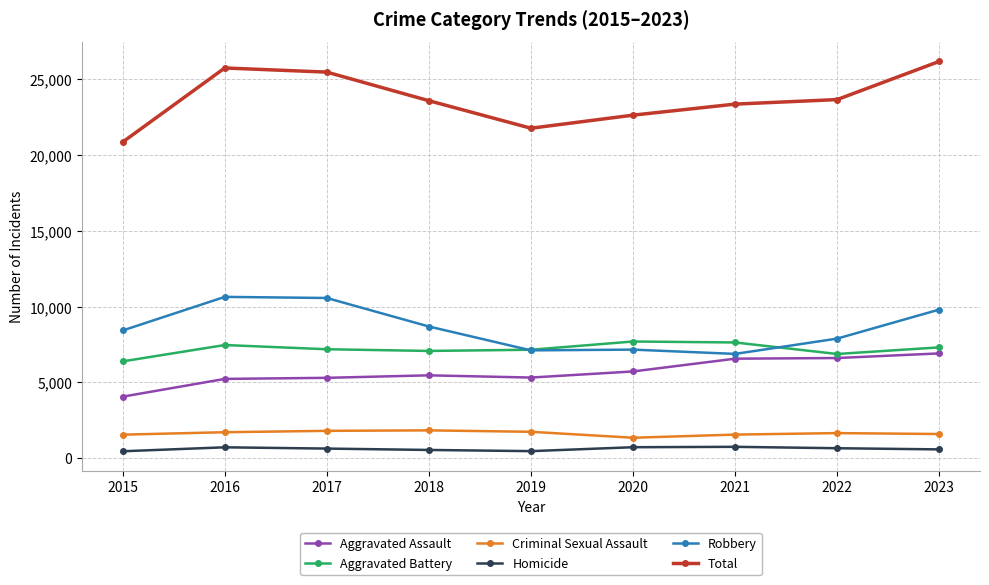

What is the total value across all series at 2021?

46738